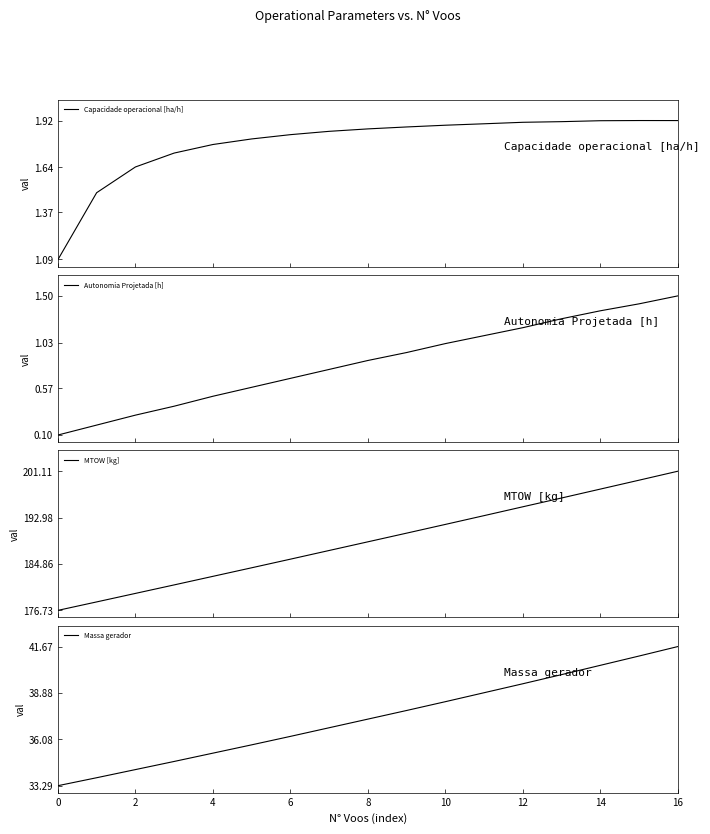

True or false: Capacidade operacional [ha/h] has more than 1 interior local peaks.

False